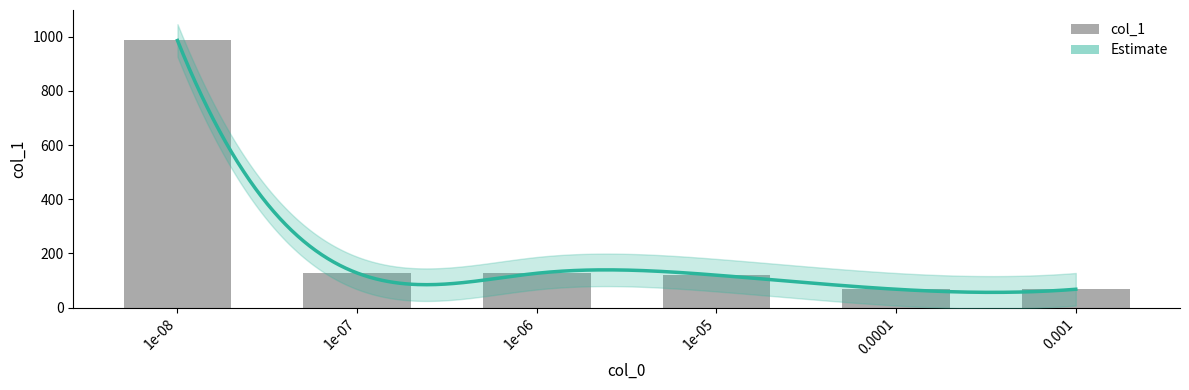

How many data points does each series have?

6